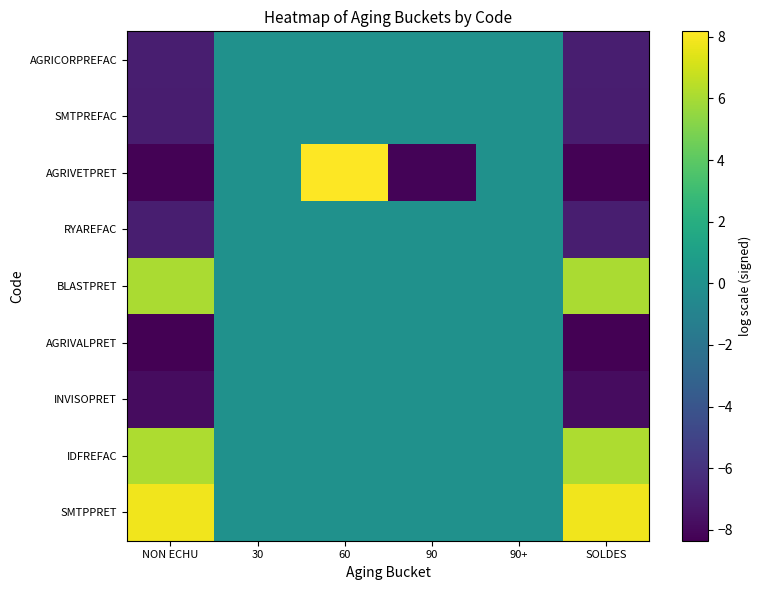

Reading left to right, transcribe all the data shown in this chart.

SMTPPRET: NON ECHU=7.8	30=0.0	60=0.0	90=0.0	90+=0.0	SOLDES=7.8
IDFREFAC: NON ECHU=6.2	30=0.0	60=0.0	90=0.0	90+=0.0	SOLDES=6.2
INVISOPRET: NON ECHU=-7.8	30=0.0	60=0.0	90=0.0	90+=0.0	SOLDES=-7.8
AGRIVALPRET: NON ECHU=-8.4	30=0.0	60=0.0	90=0.0	90+=0.0	SOLDES=-8.4
BLASTPRET: NON ECHU=6.1	30=0.0	60=0.0	90=0.0	90+=0.0	SOLDES=6.1
RYAREFAC: NON ECHU=-7.0	30=0.0	60=0.0	90=0.0	90+=0.0	SOLDES=-7.0
AGRIVETPRET: NON ECHU=-8.2	30=0.0	60=8.2	90=-8.2	90+=0.0	SOLDES=-8.2
SMTPREFAC: NON ECHU=-7.0	30=0.0	60=0.0	90=0.0	90+=0.0	SOLDES=-7.0
AGRICORPREFAC: NON ECHU=-6.9	30=0.0	60=0.0	90=0.0	90+=0.0	SOLDES=-6.9